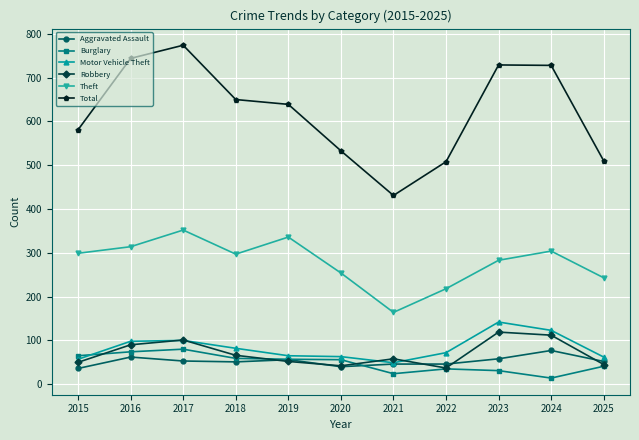

How many values in the Robbery series are below 58?

5